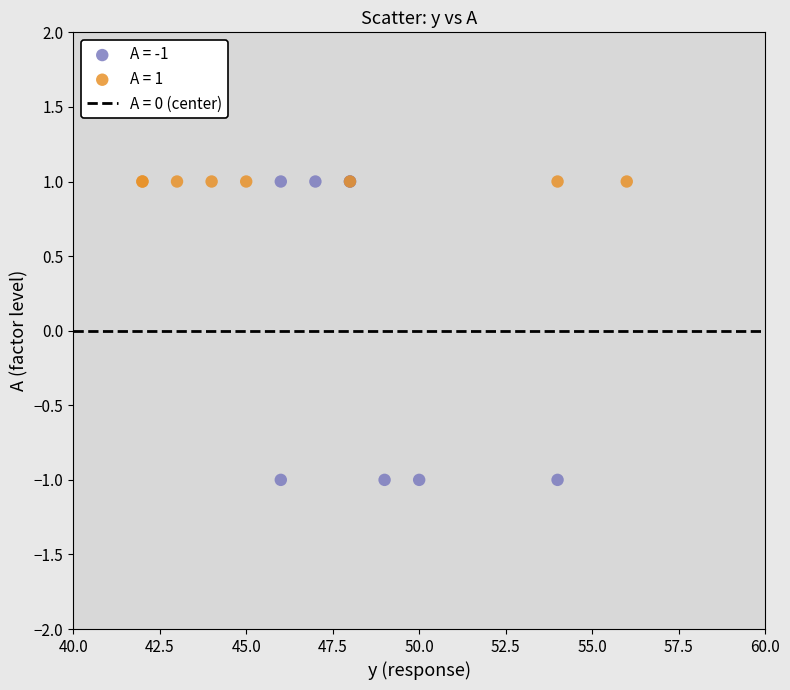

Which series contains the lowest Y value?

A = -1